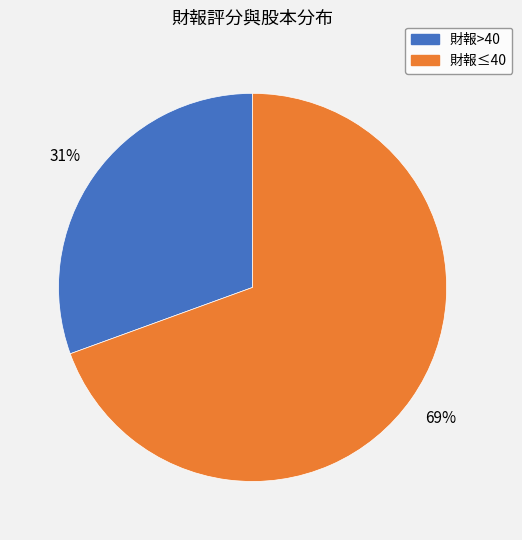

True or false: 財報≤40 accounts for 69% of the total.

True